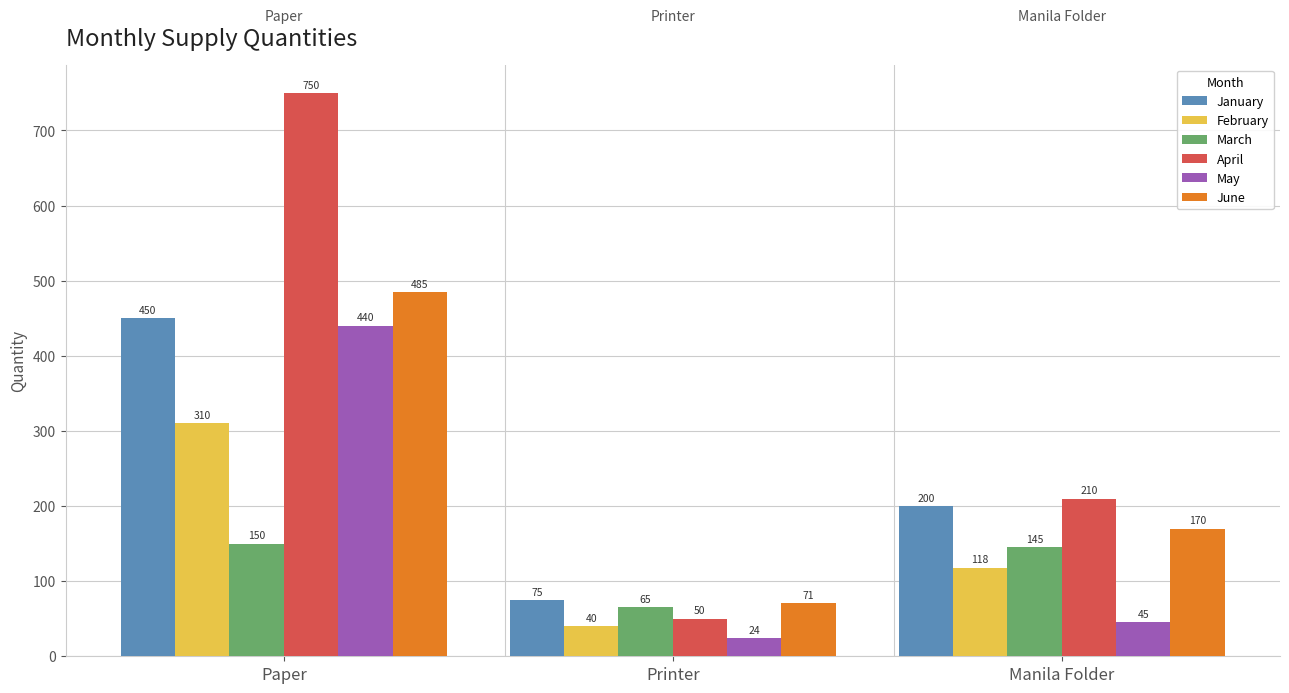

Which series has the largest range (max minus min)?

April